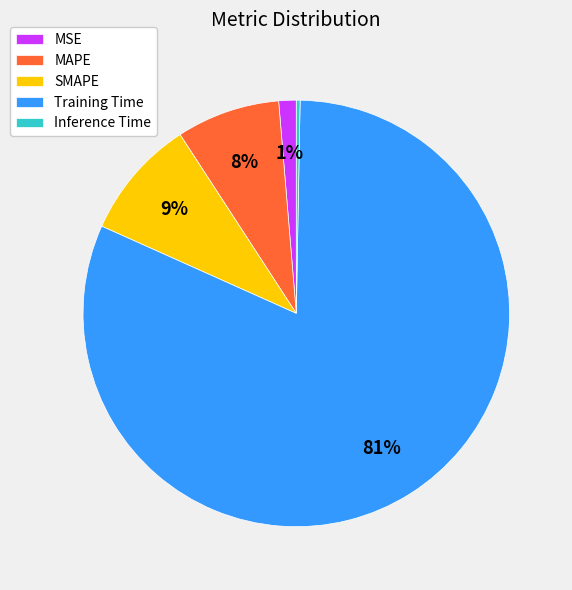

What percentage is the SMAPE slice, to the nearest percent?

9%